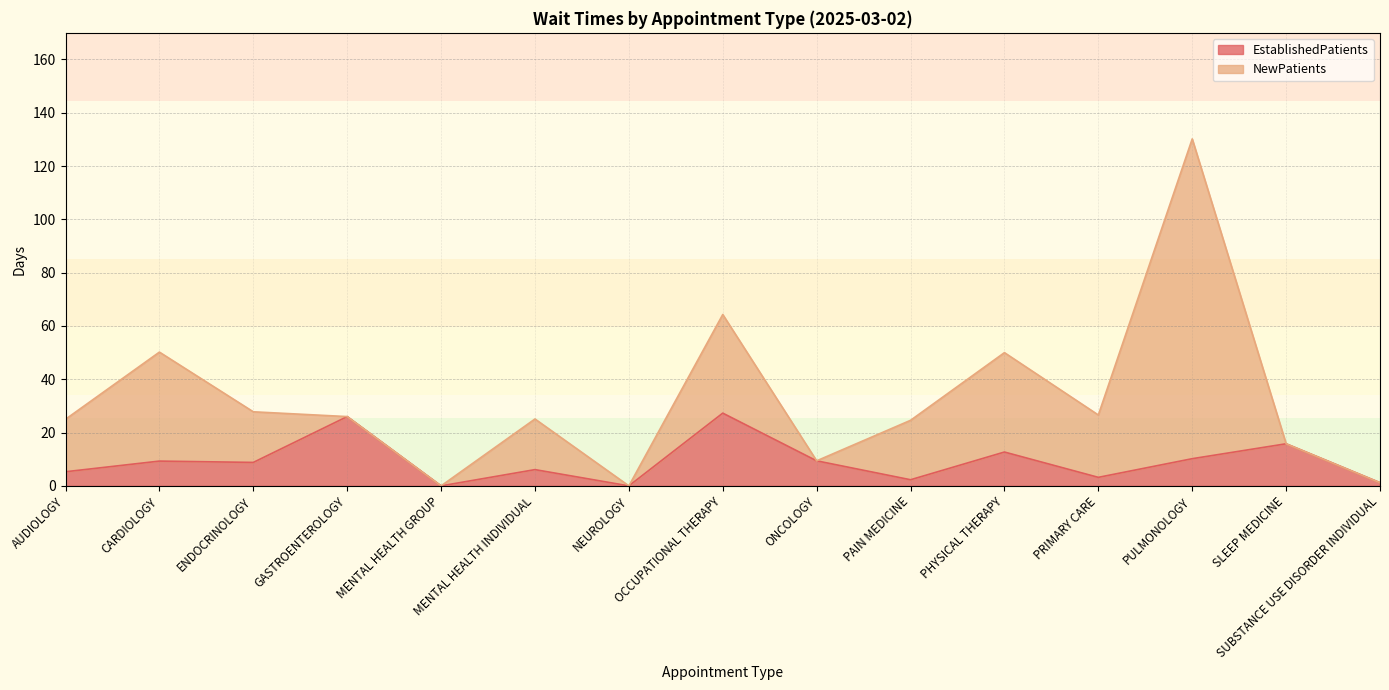

Rank the categories by value from lowest to highest.

MENTAL HEALTH GROUP, NEUROLOGY, SUBSTANCE USE DISORDER INDIVIDUAL, PAIN MEDICINE, PRIMARY CARE, AUDIOLOGY, MENTAL HEALTH INDIVIDUAL, ENDOCRINOLOGY, CARDIOLOGY, ONCOLOGY, PULMONOLOGY, PHYSICAL THERAPY, SLEEP MEDICINE, GASTROENTEROLOGY, OCCUPATIONAL THERAPY